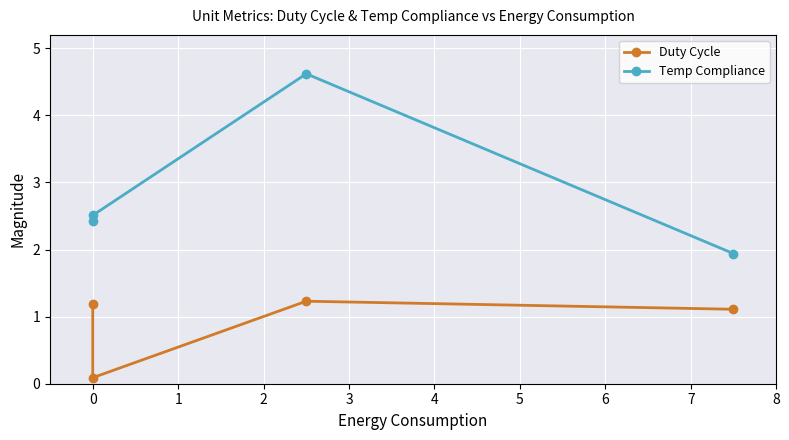

At 0, list the series in order from largest to smallest.

Temp Compliance, Duty Cycle